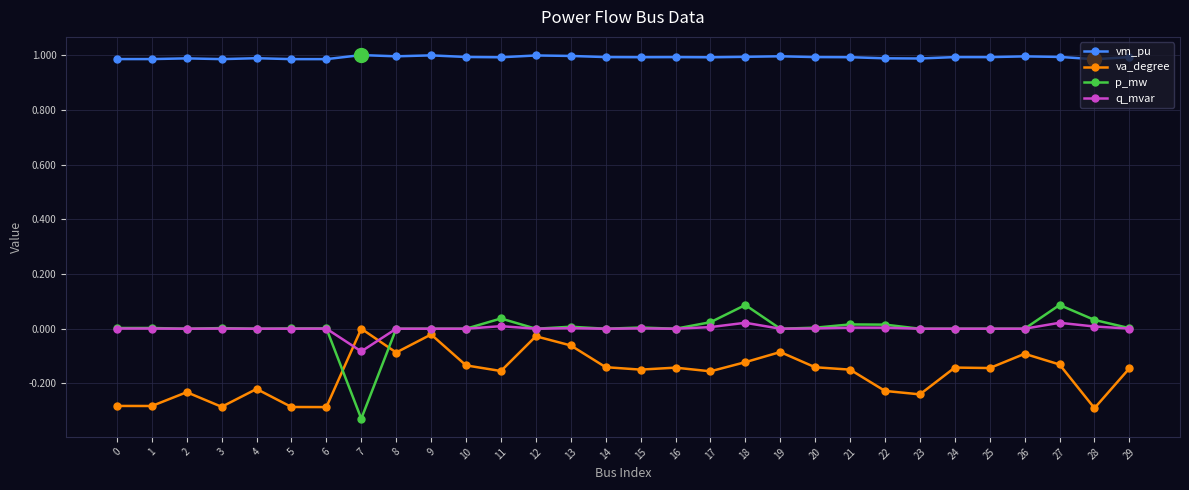

What is the difference between the second highest and second lowest values in the p_mw series?

0.1